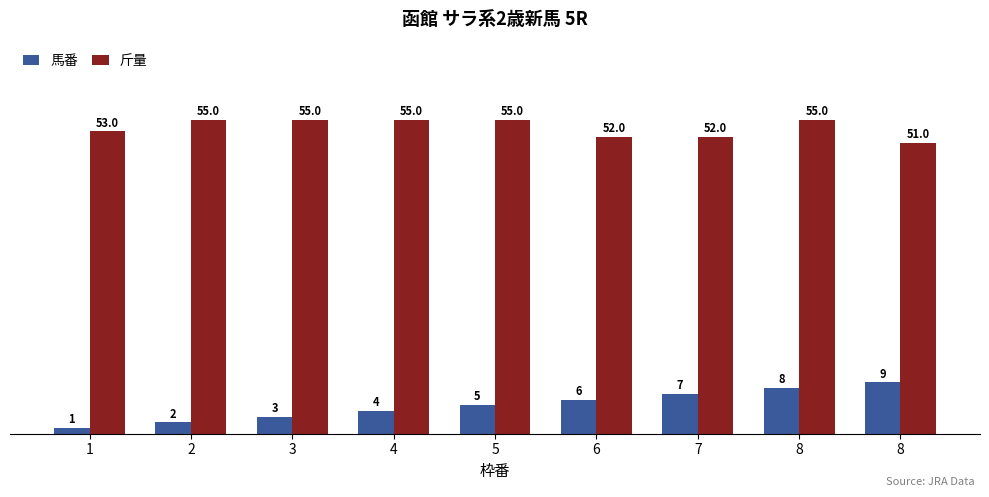

Rank the series at 5 from lowest to highest value.

馬番, 斤量